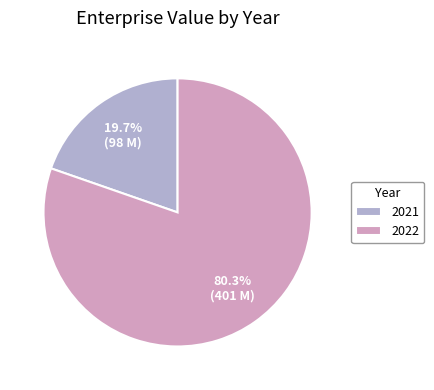

To the nearest percent, what portion does 2021 represent?

20%